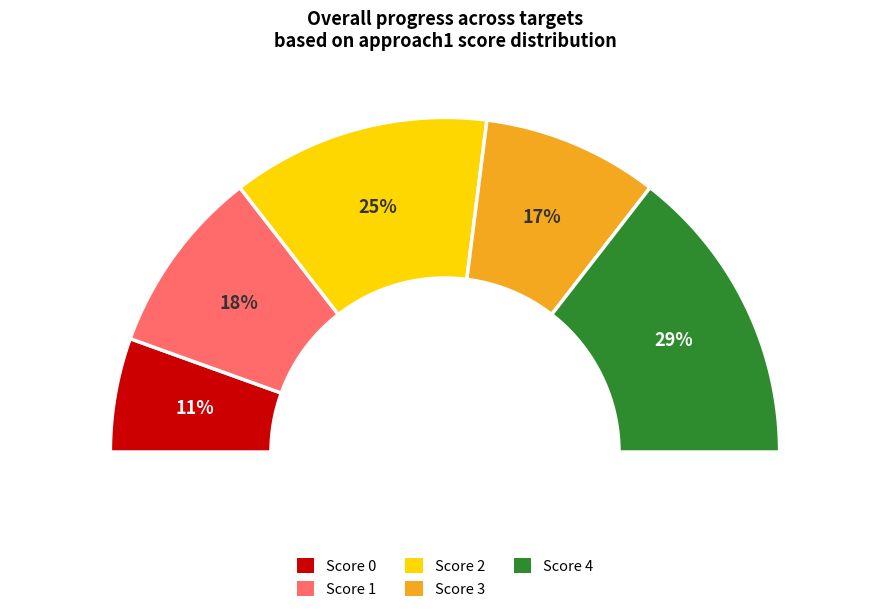

Is there a majority slice in this chart?

No